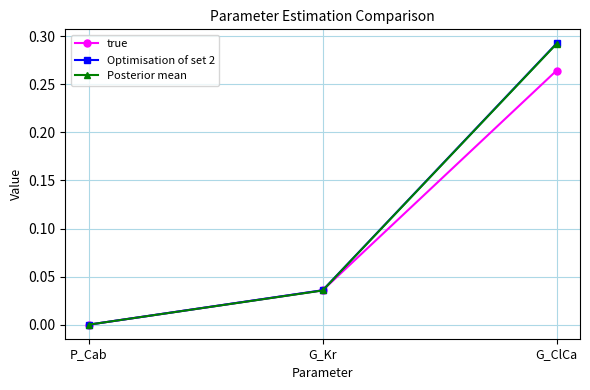

Rank the categories by Posterior mean value from highest to lowest.

G_ClCa, G_Kr, P_Cab